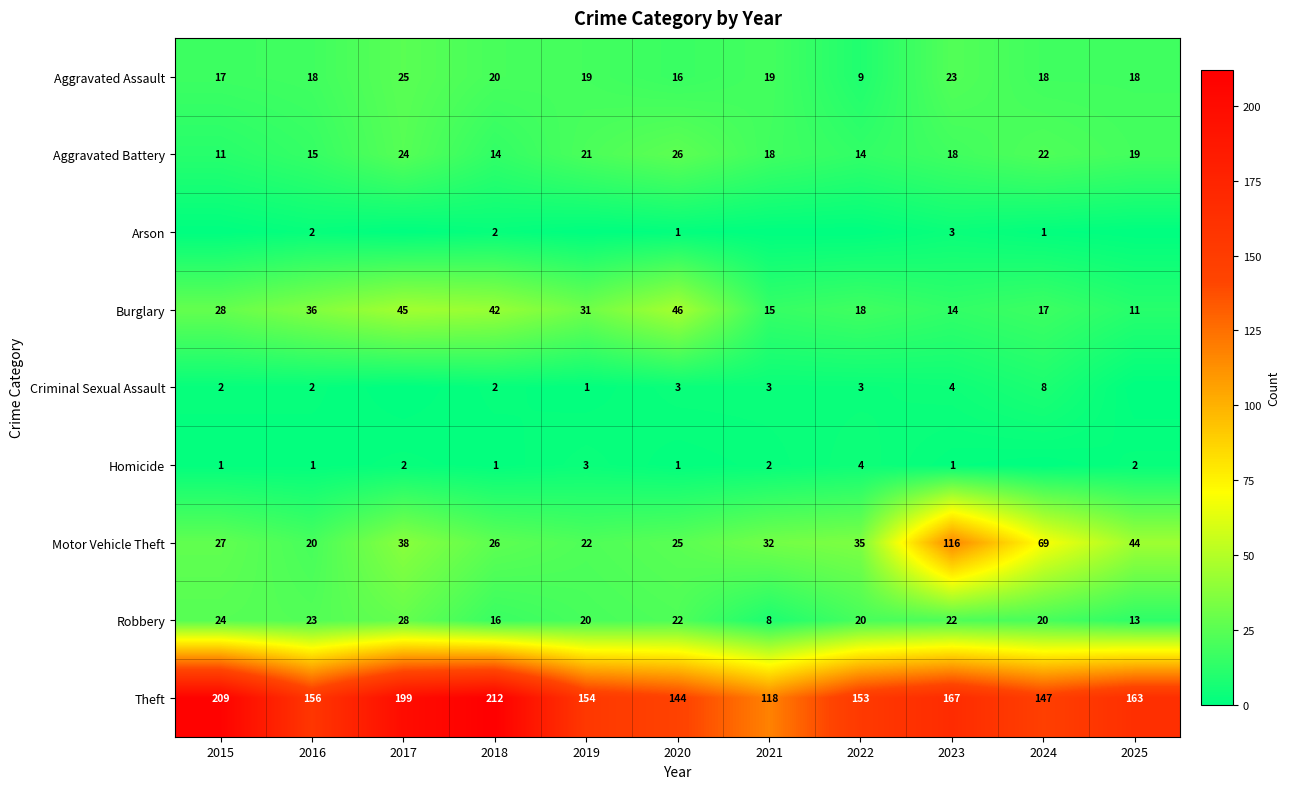

At which label is Motor Vehicle Theft closest to 68?

2024